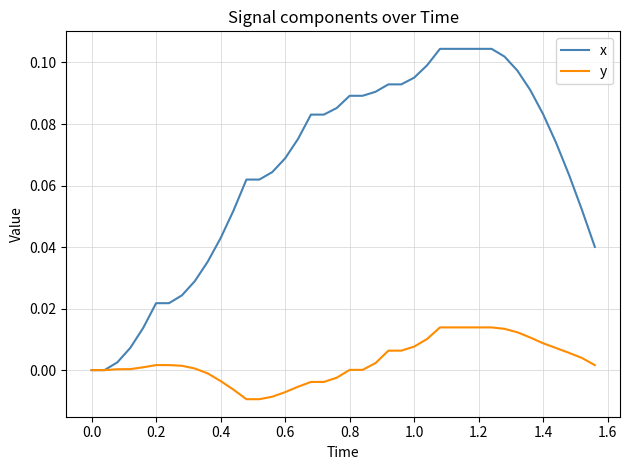

Which series has the largest total across all categories?

x